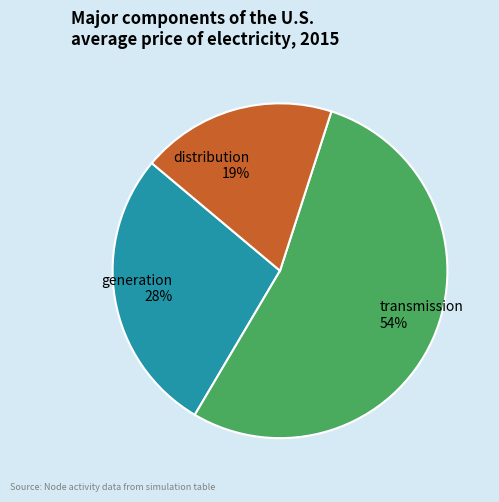

What percentage is the distribution 19% slice, to the nearest percent?

19%